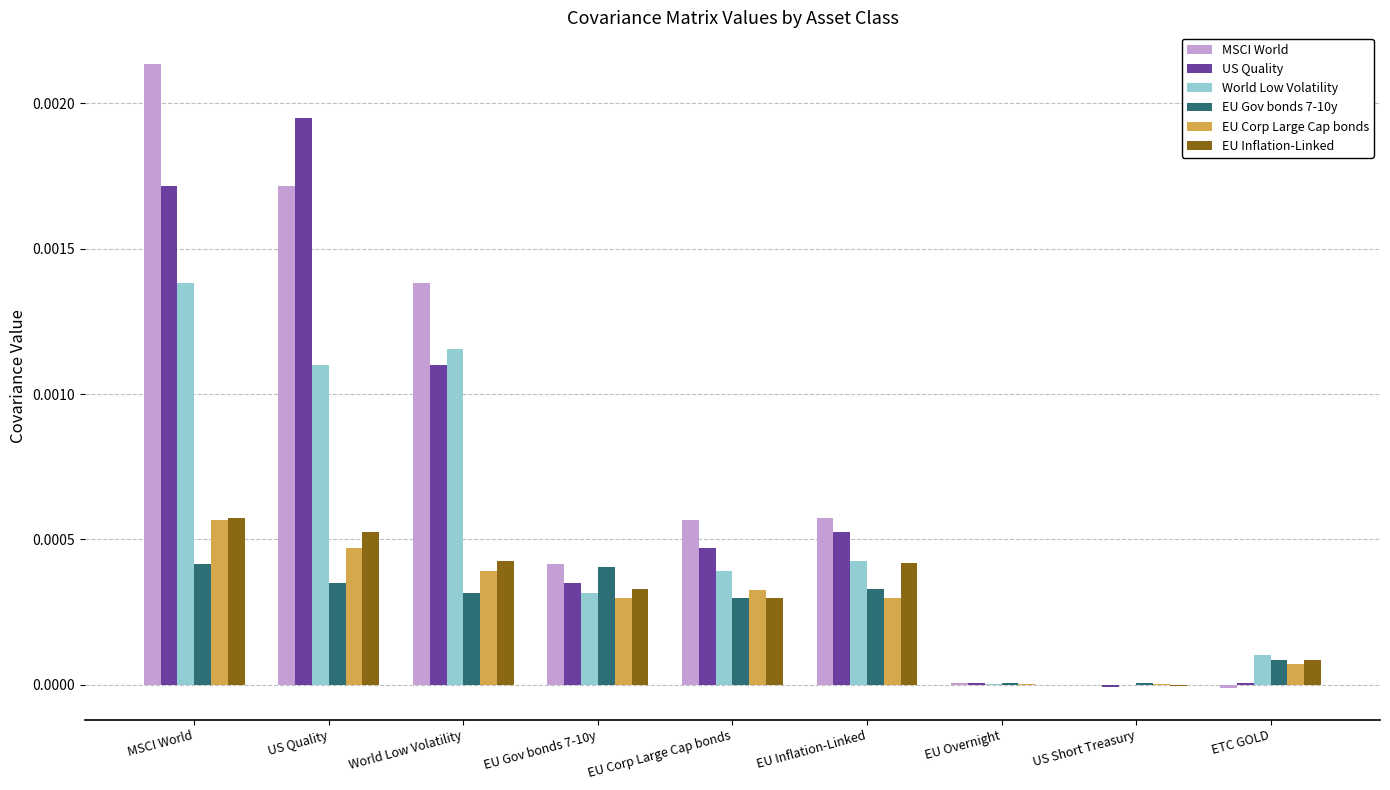

Count the number of categories in the chart.

9